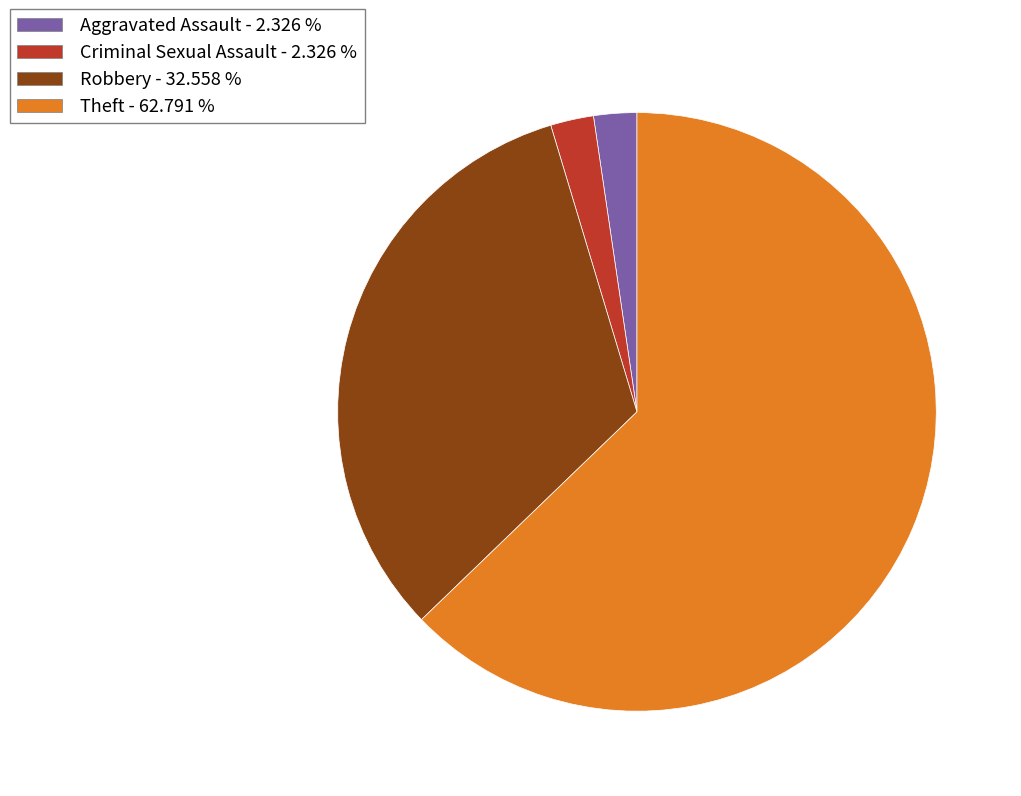

Between Robbery and Criminal Sexual Assault, which is larger?

Robbery